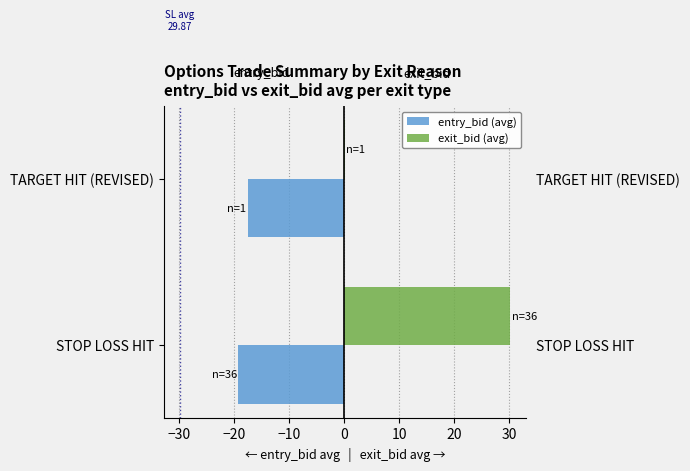

Count the entry_bid (avg) values in the range -19 to -17.

1